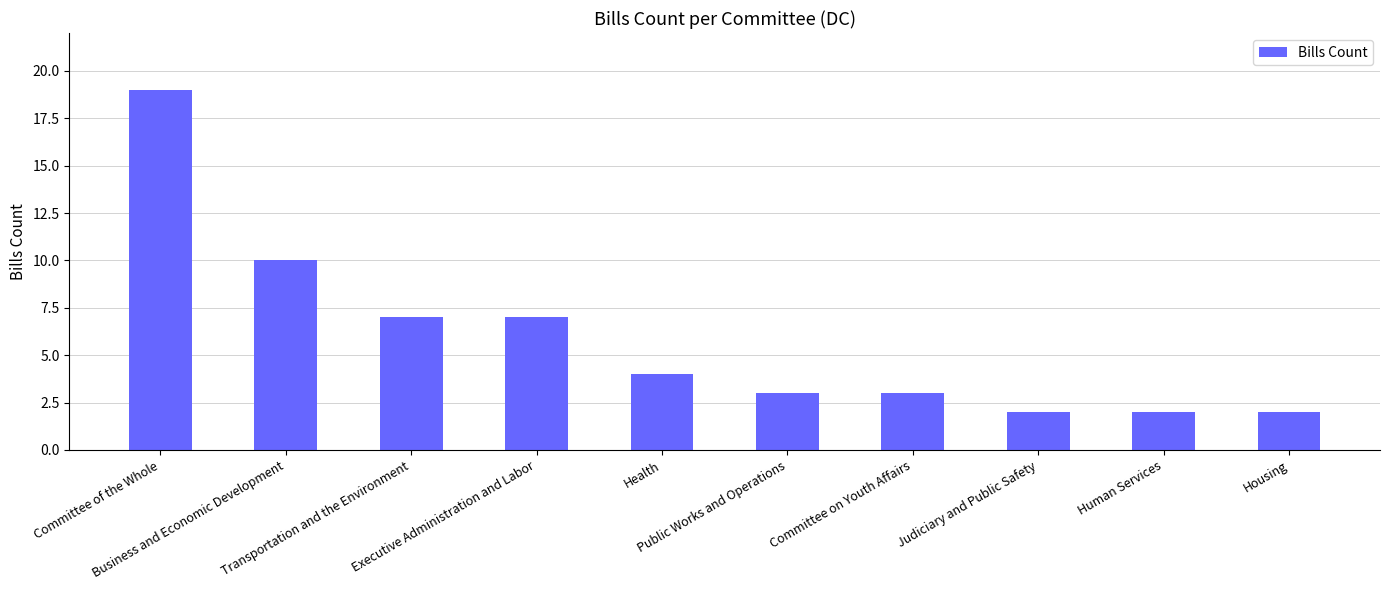

Which category has the highest value across all series?

Committee of the Whole